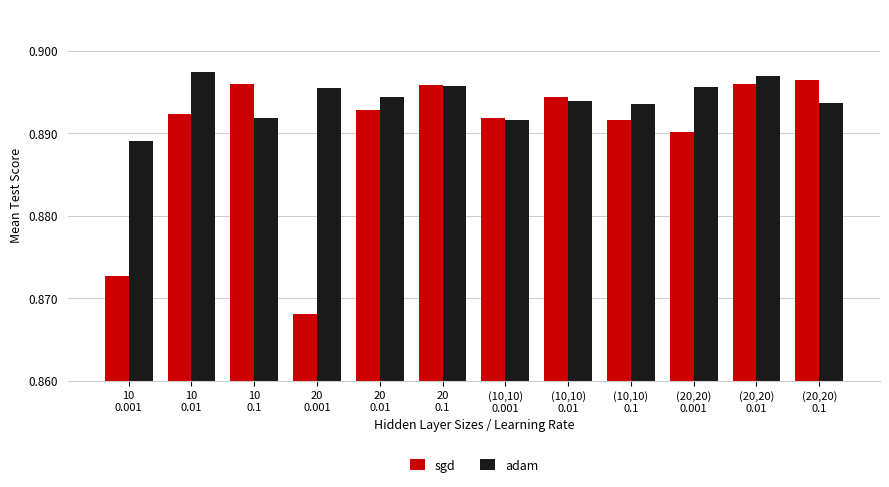

How many sgd values are between 0 and 1?

12